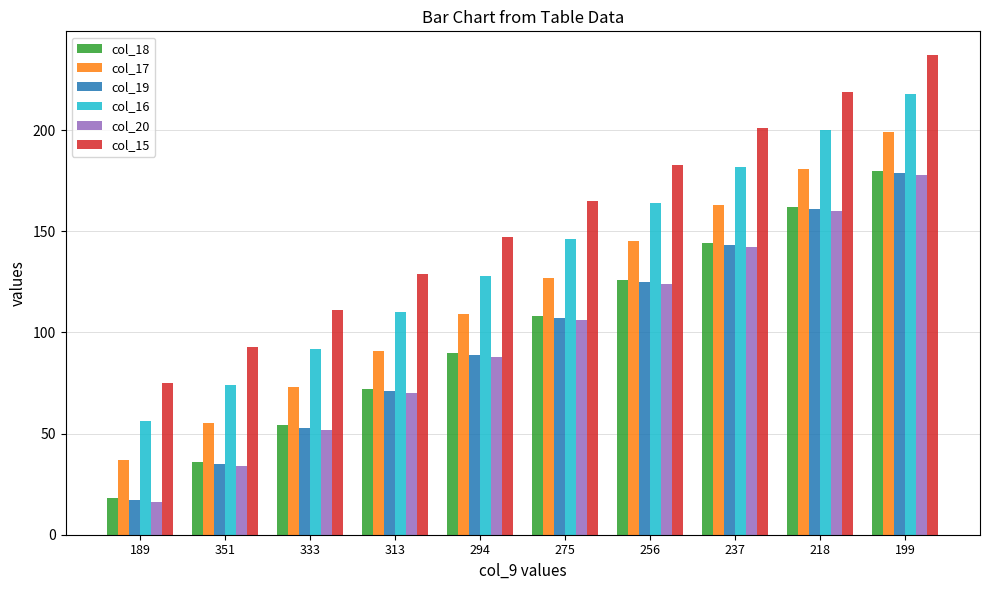

How many groups of bars are there?

10